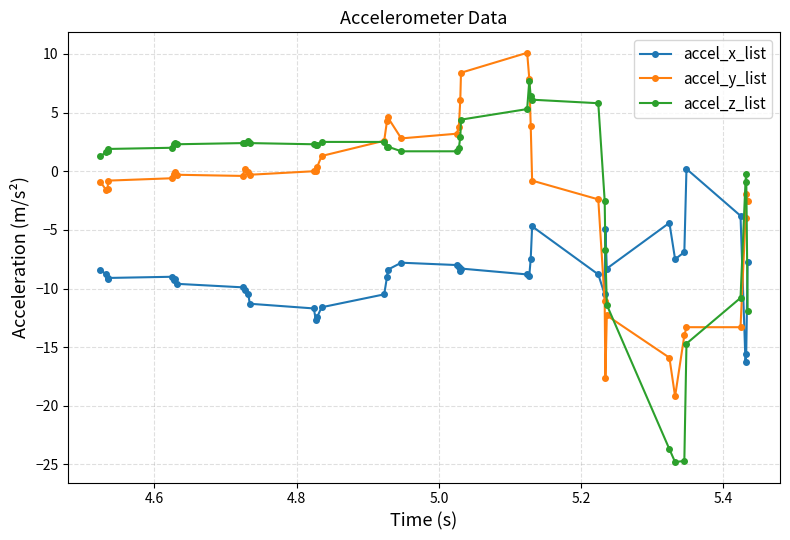

Which series has the largest range (max minus min)?

accel_z_list